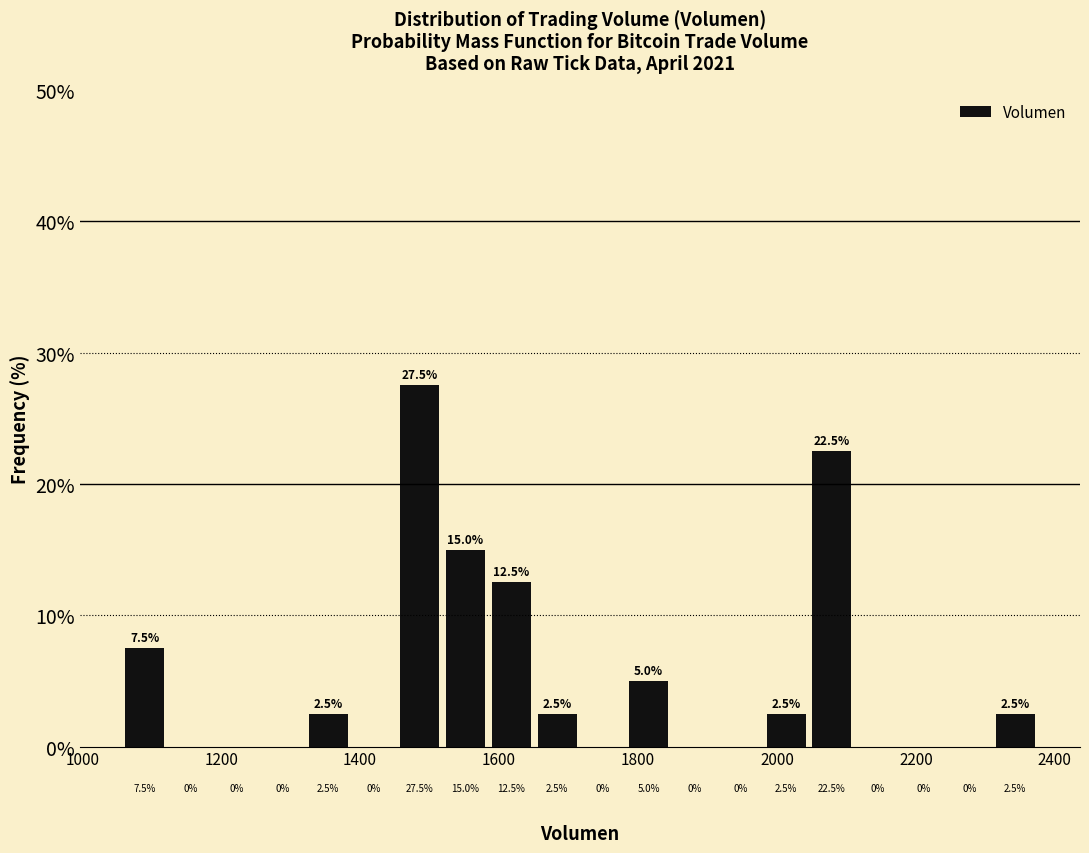

Around what value on the x-axis is the tallest bar? Give the approximate position of its centre, as read against the axis.

1480